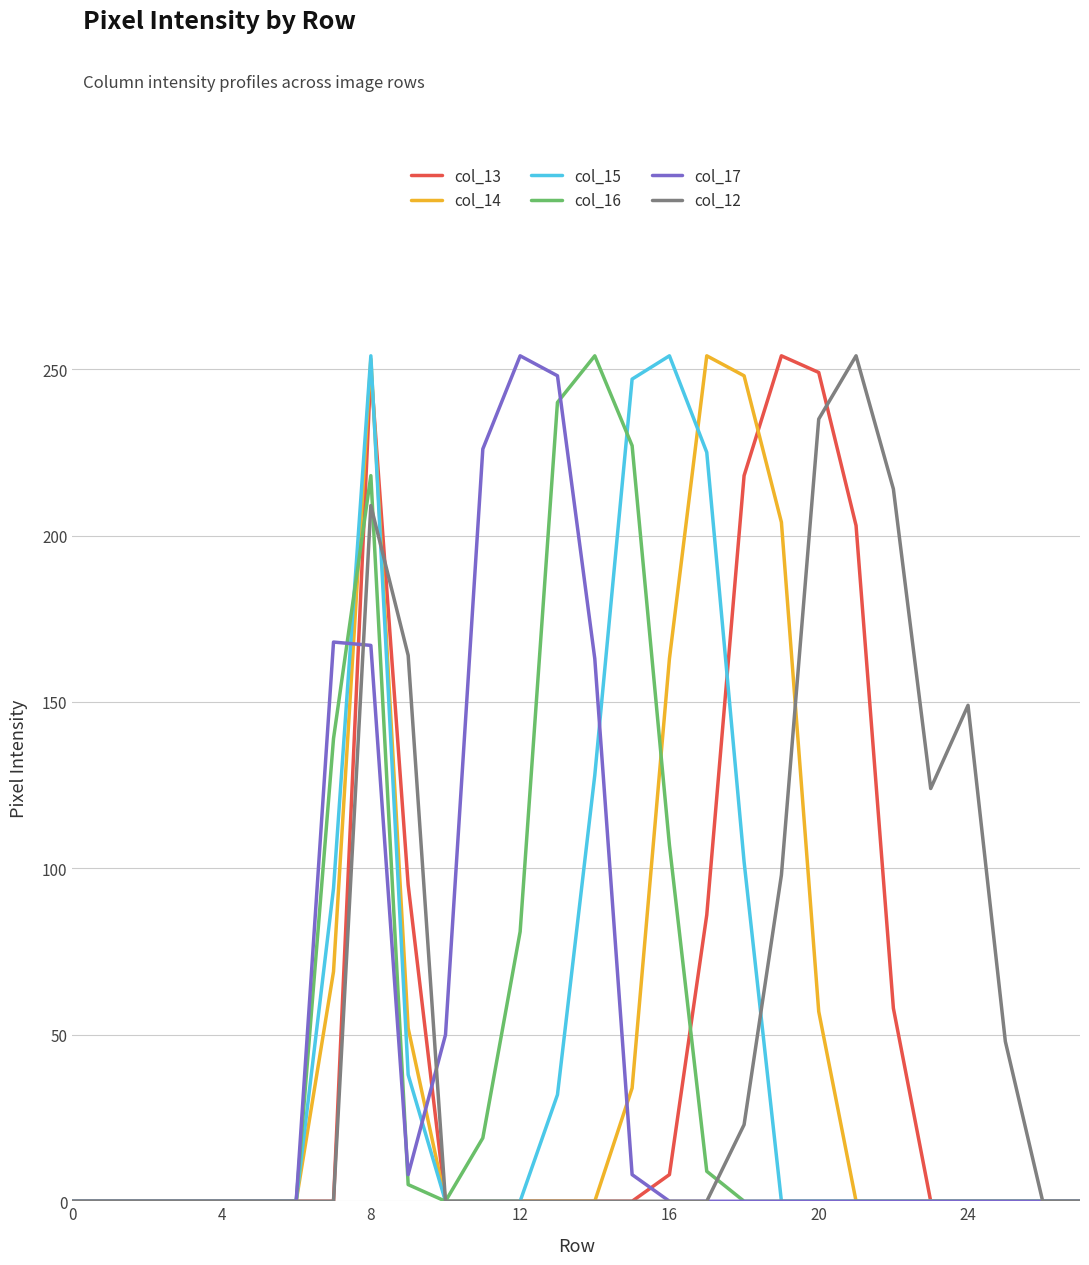

How many lines are shown in the chart?

6